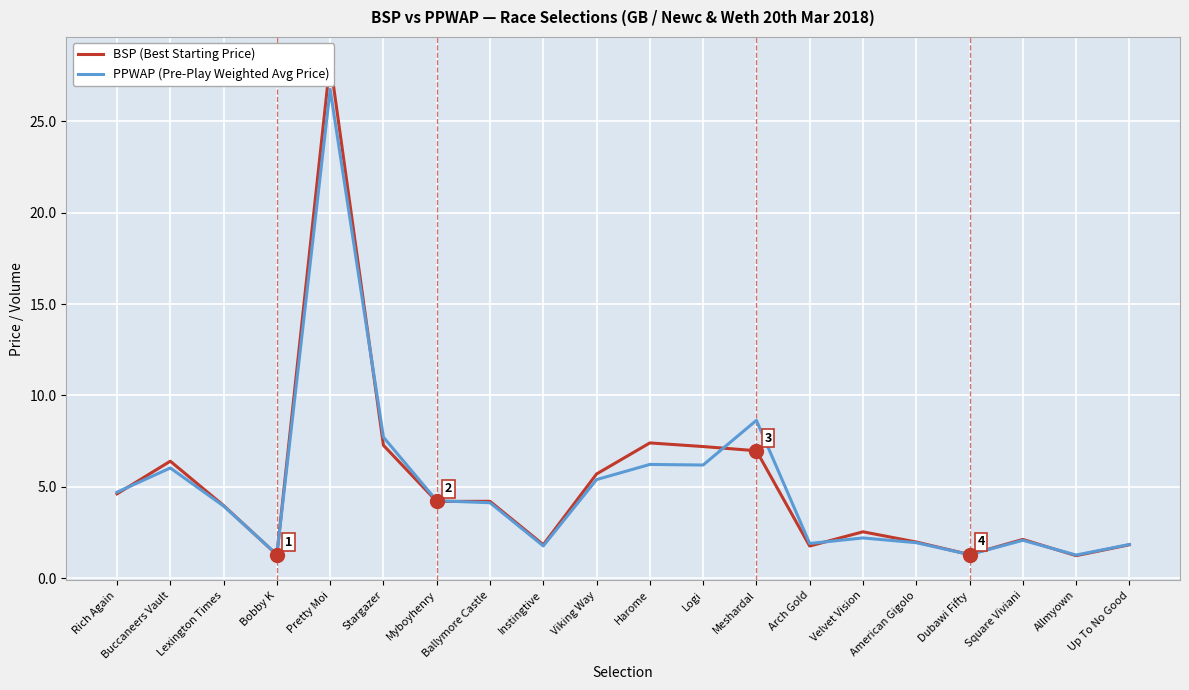

True or false: PPWAP and BSP cross at least once.

True